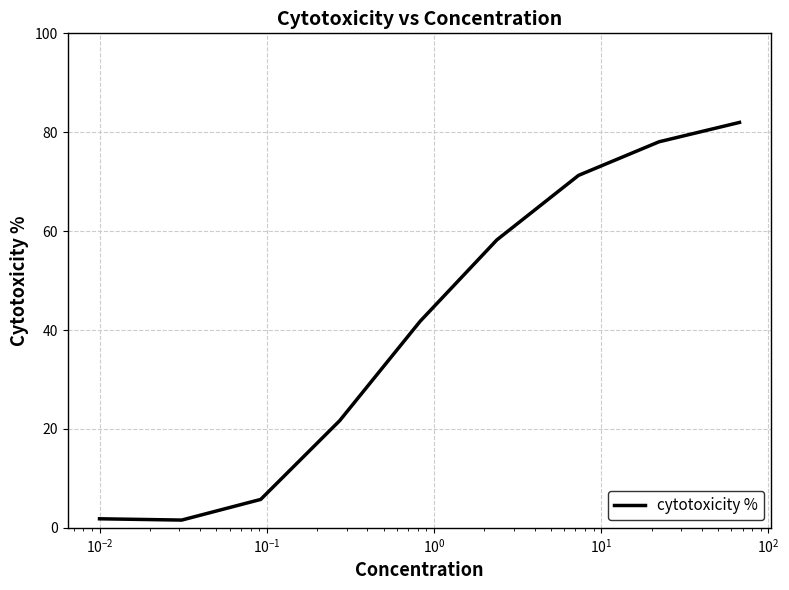

How many values are below 41?

4